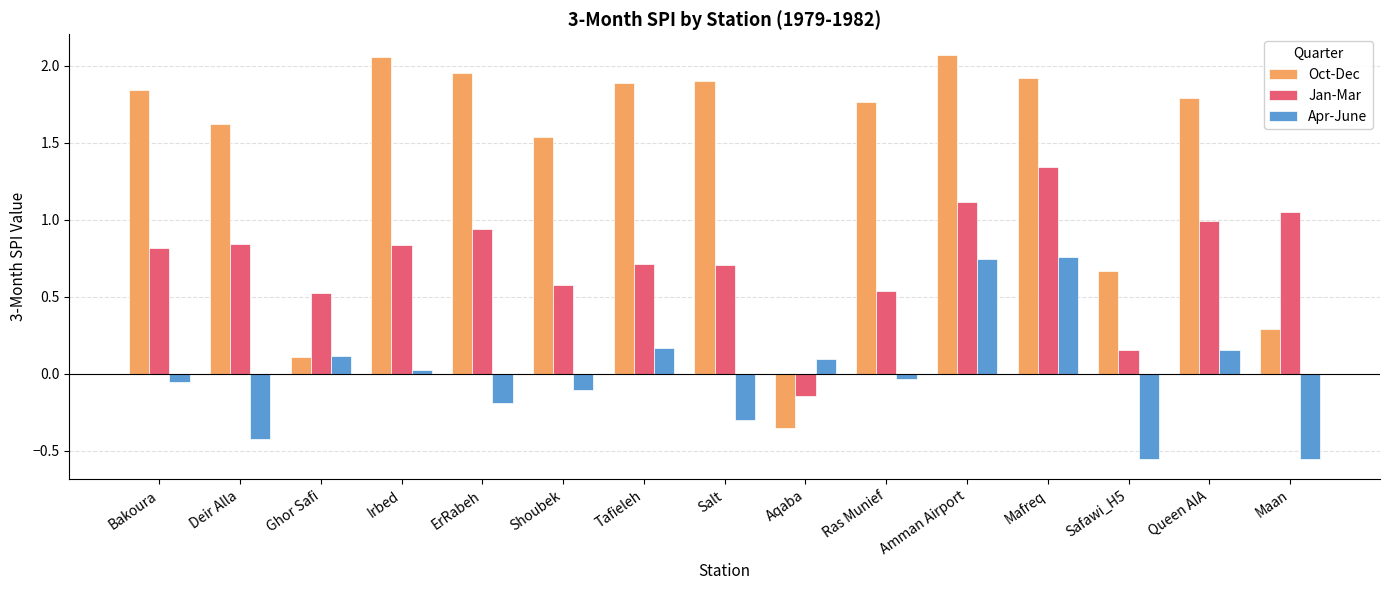

Are the bars horizontal?

No